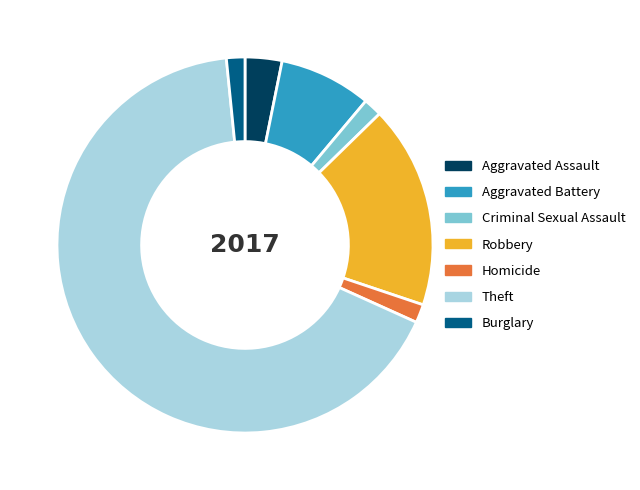

Combined, do Robbery and Aggravated Battery account for over 50%?

No